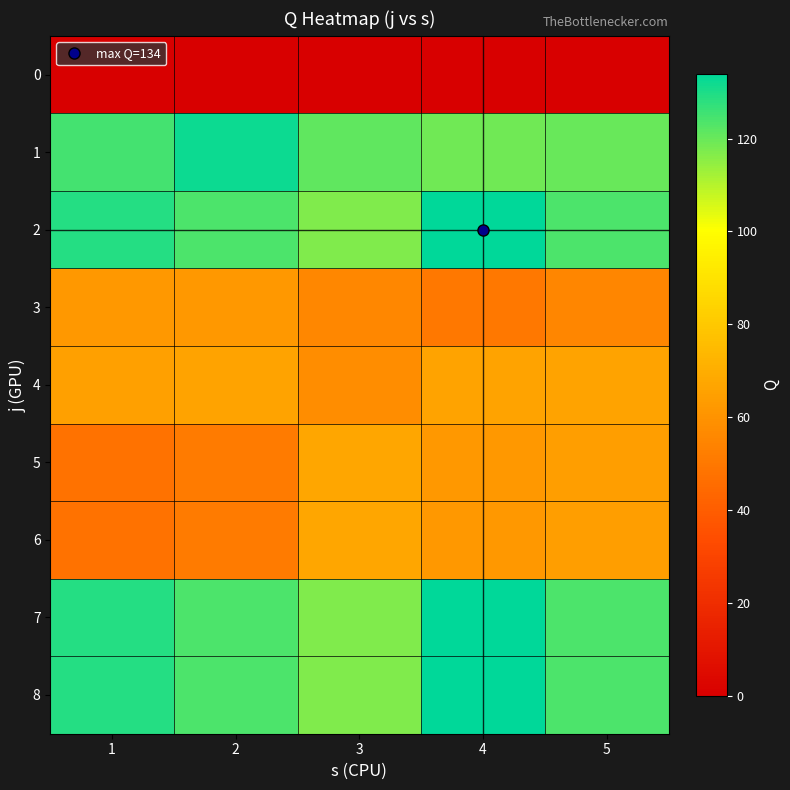

How many data points does each series have?

5